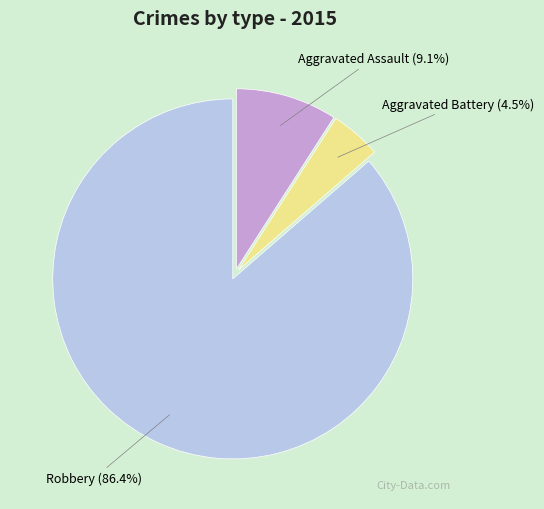

To the nearest percent, what is the average slice percentage?

33%